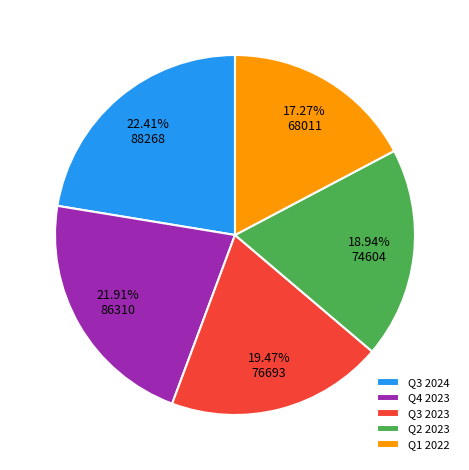

The Q2 2023 slice represents 1% of the pie. True or false?

False